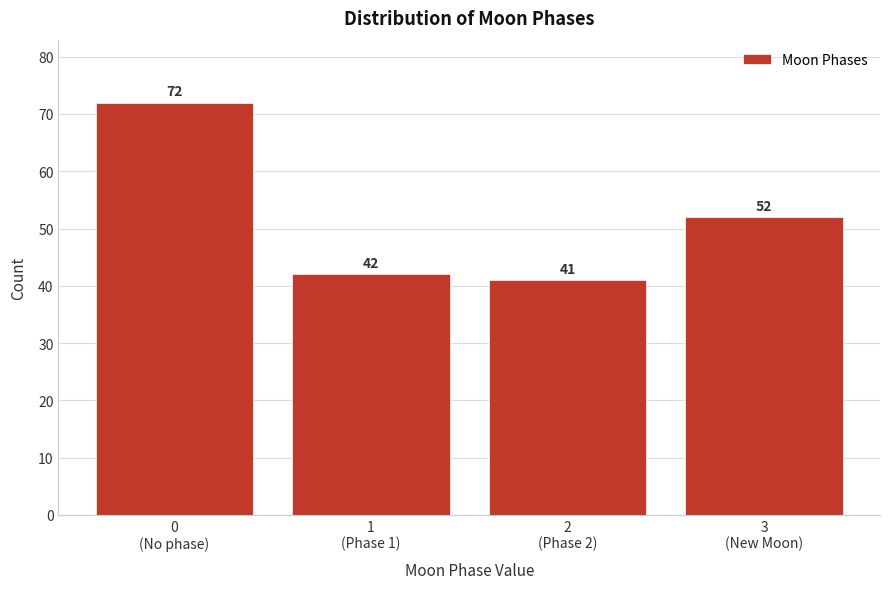

Reading left to right, transcribe all the data shown in this chart.

72	42	41	52